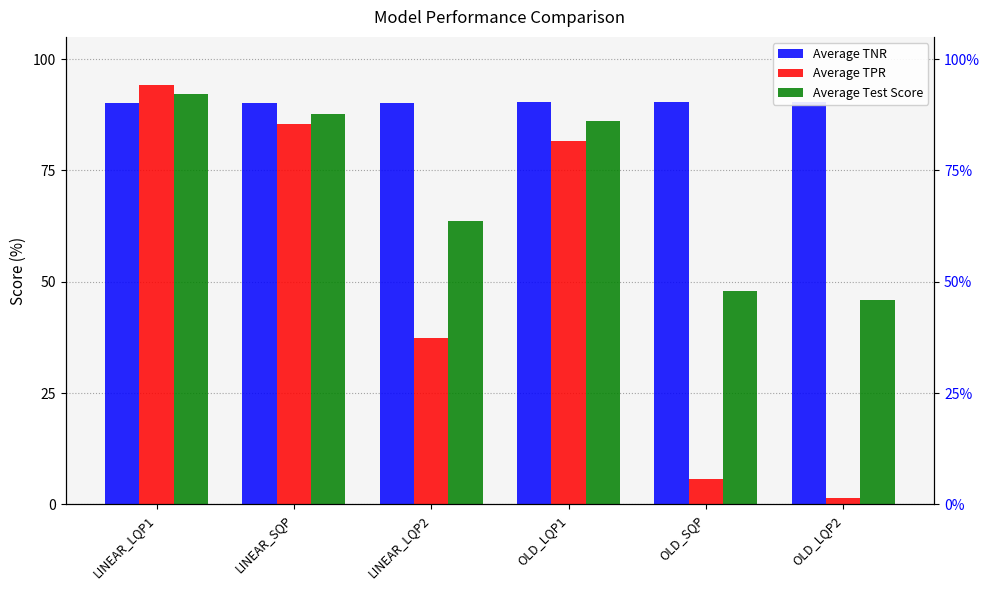

At LINEAR_LQP2, list the series in order from largest to smallest.

Average TNR, Average Test Score, Average TPR